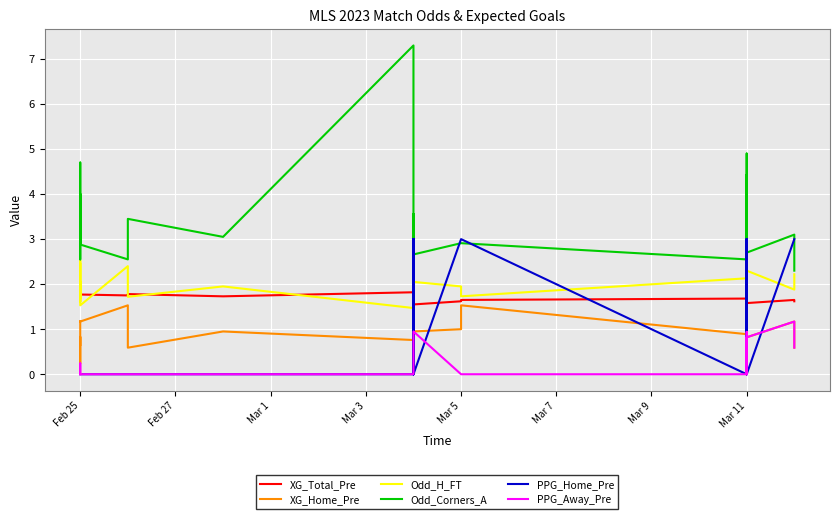

In PPG_Away_Pre, how many points are lower than both neighbors (excluding endpoints)?

1